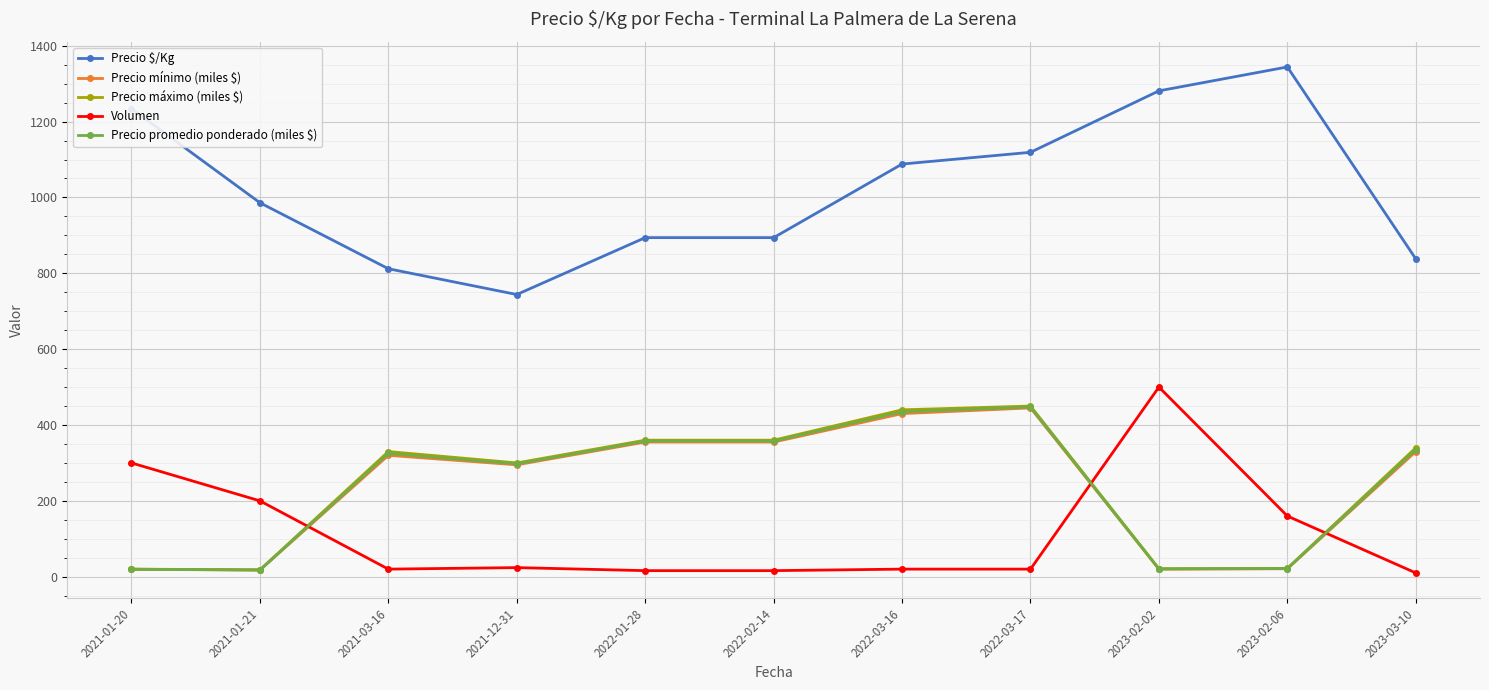

What is the label of the 9th point from the left?

2023-02-02